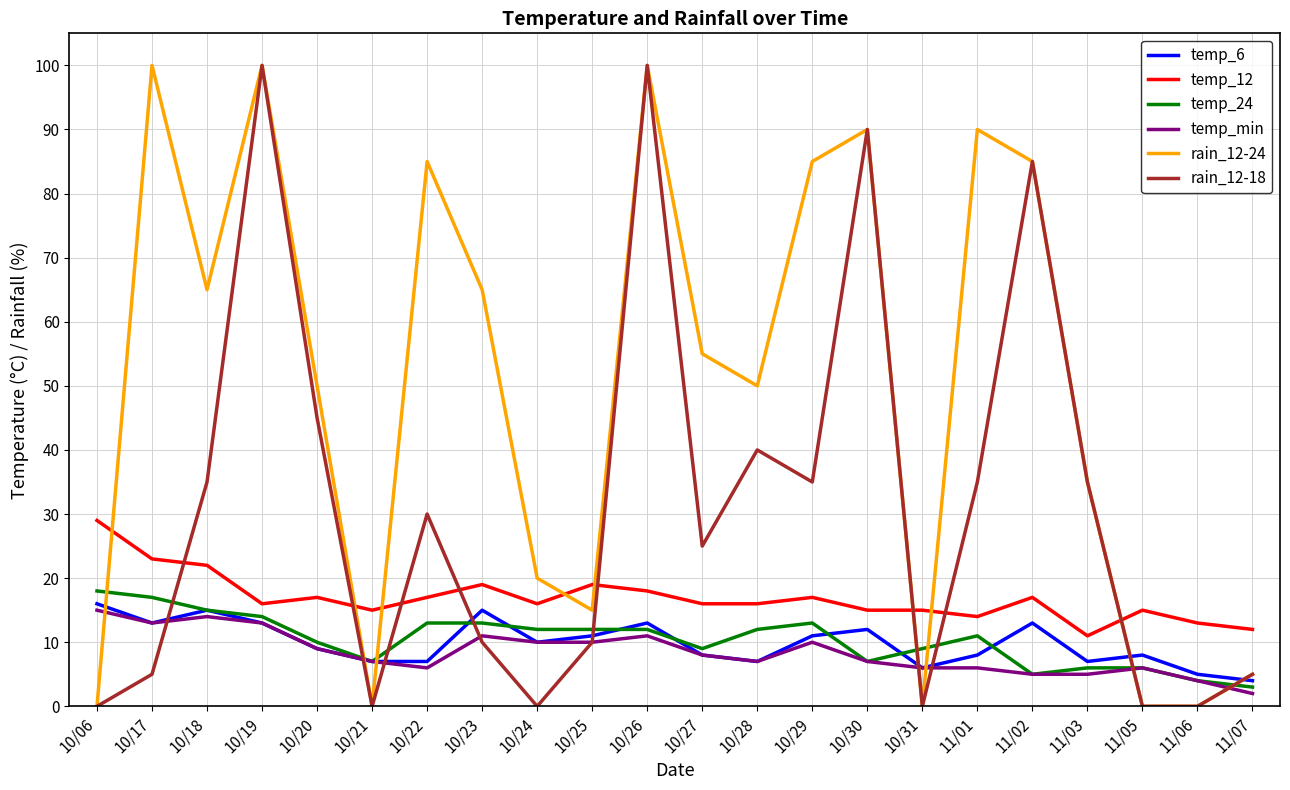

The temp_6 series shows 2 at 10/28. True or false?

False